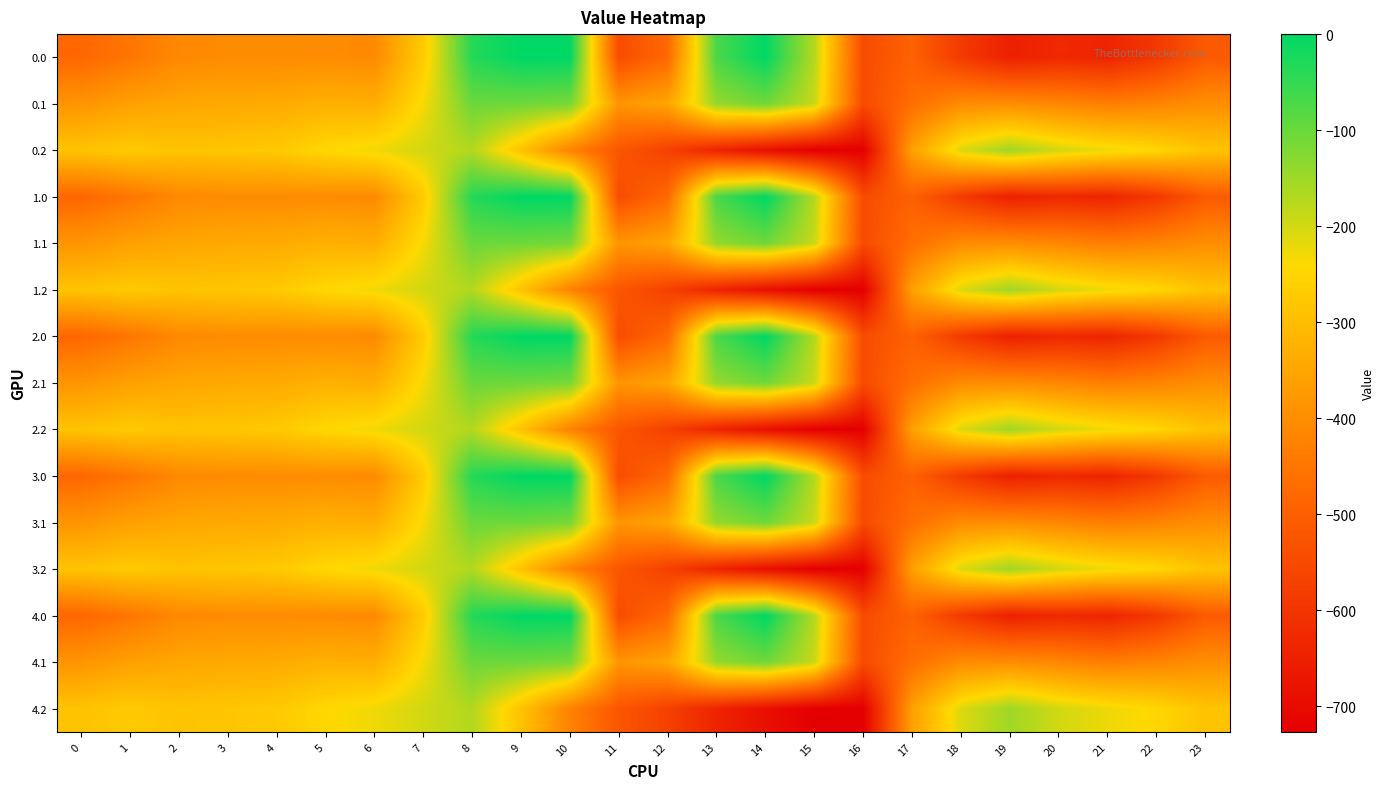

What is the total value across all series at 1?

-5416.5